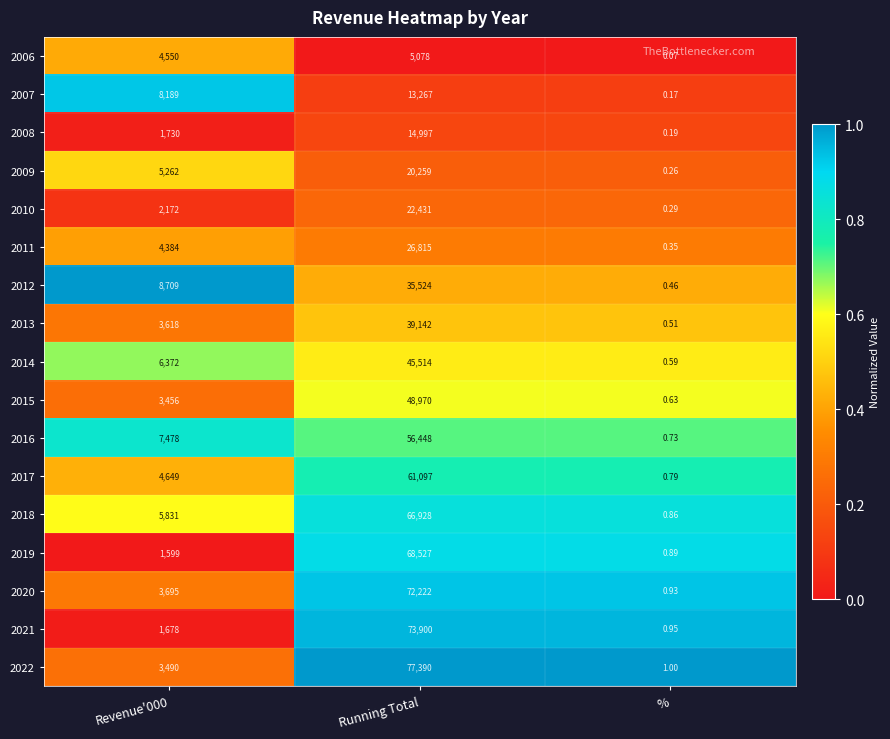

Is the value of 2009 at Revenue'000 greater than the value of 2007 at %?

Yes